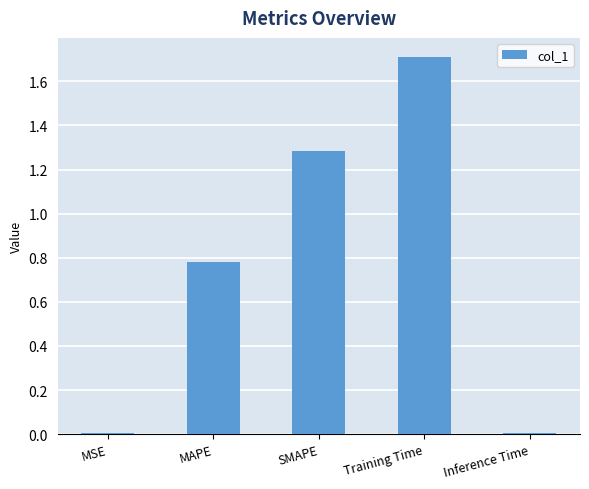

What is the label of the 2nd bar from the left?

MAPE